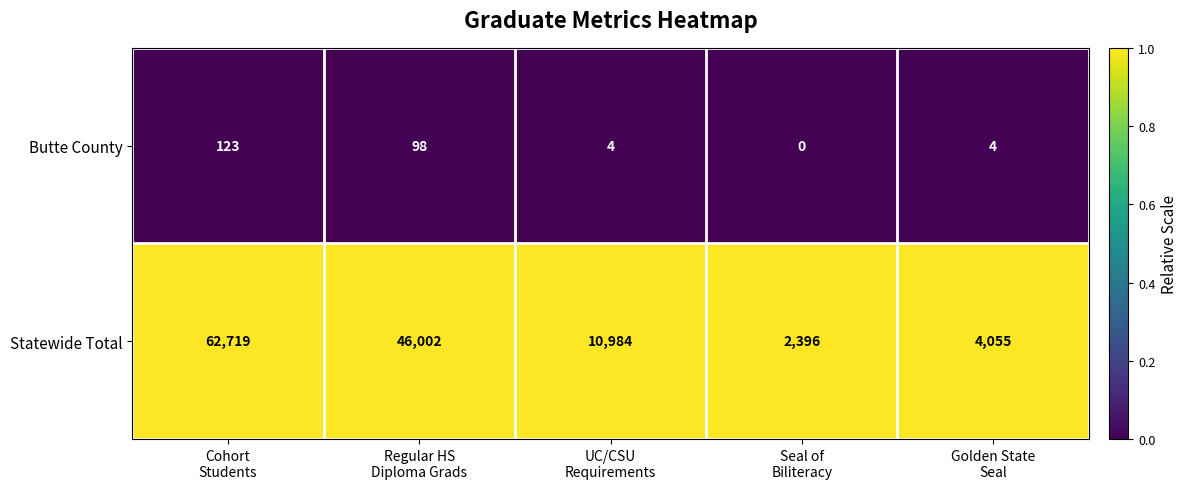

Which series has the widest spread of values?

Statewide Total